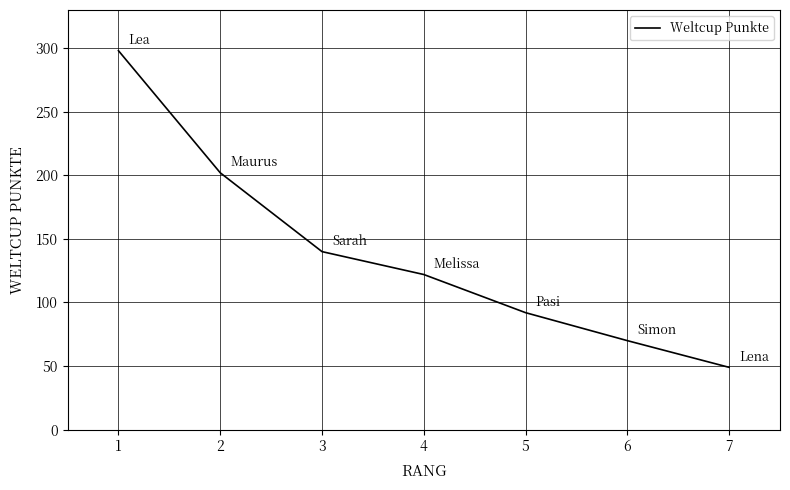

What is the greatest value displayed?

298